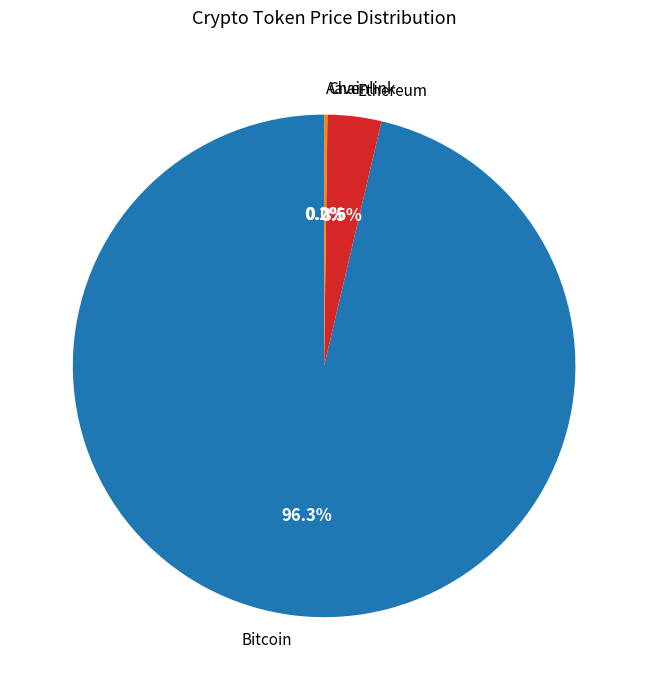

What percentage do Ethereum and Bitcoin together represent?

99.8%